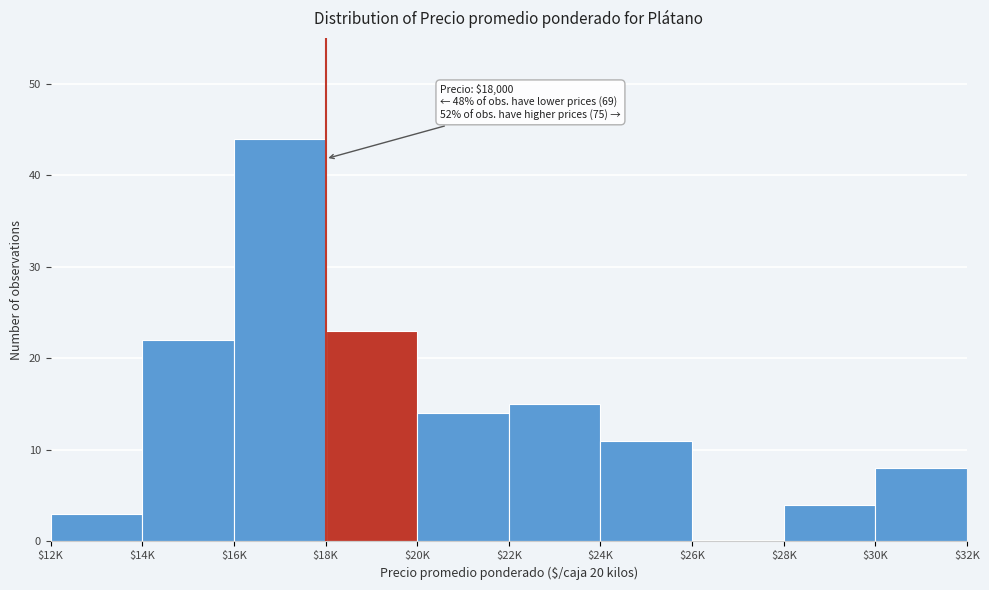

True or false: the data shows 8 at $30K.

True